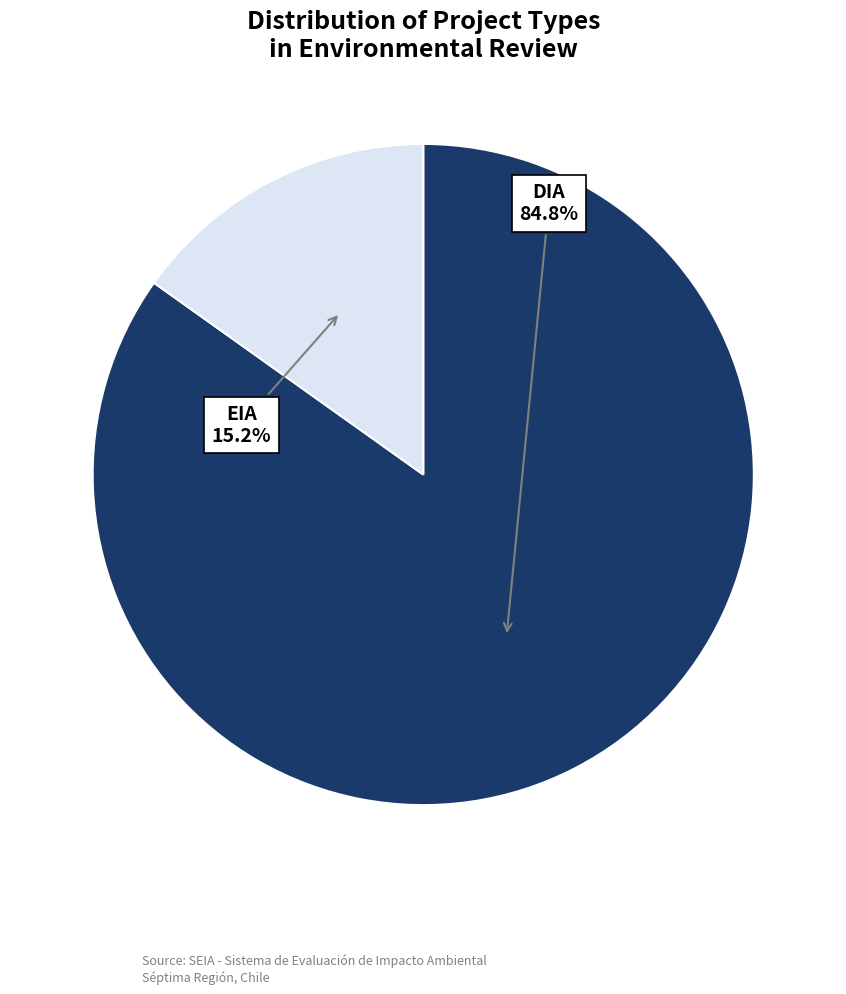

Which slice is the smallest?

EIA